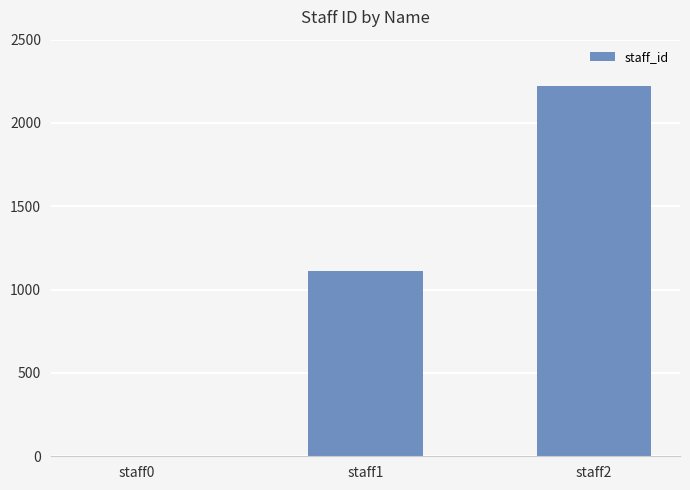

What is the sum of all values?

3333